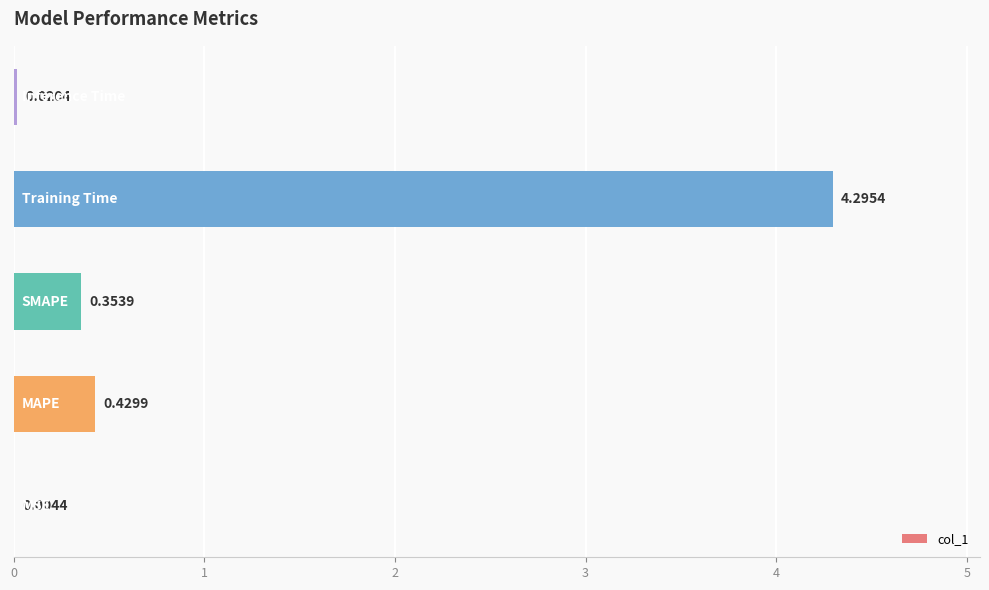

Rank the categories by value from highest to lowest.

3, 1, 2, 4, 0